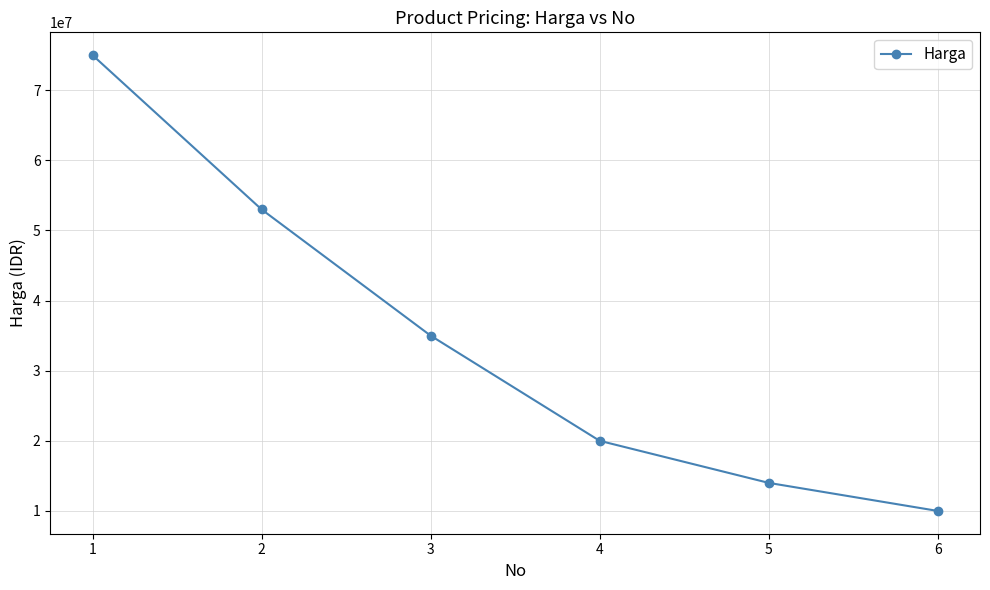

Is it true that the value at 2 is 83040442?

False